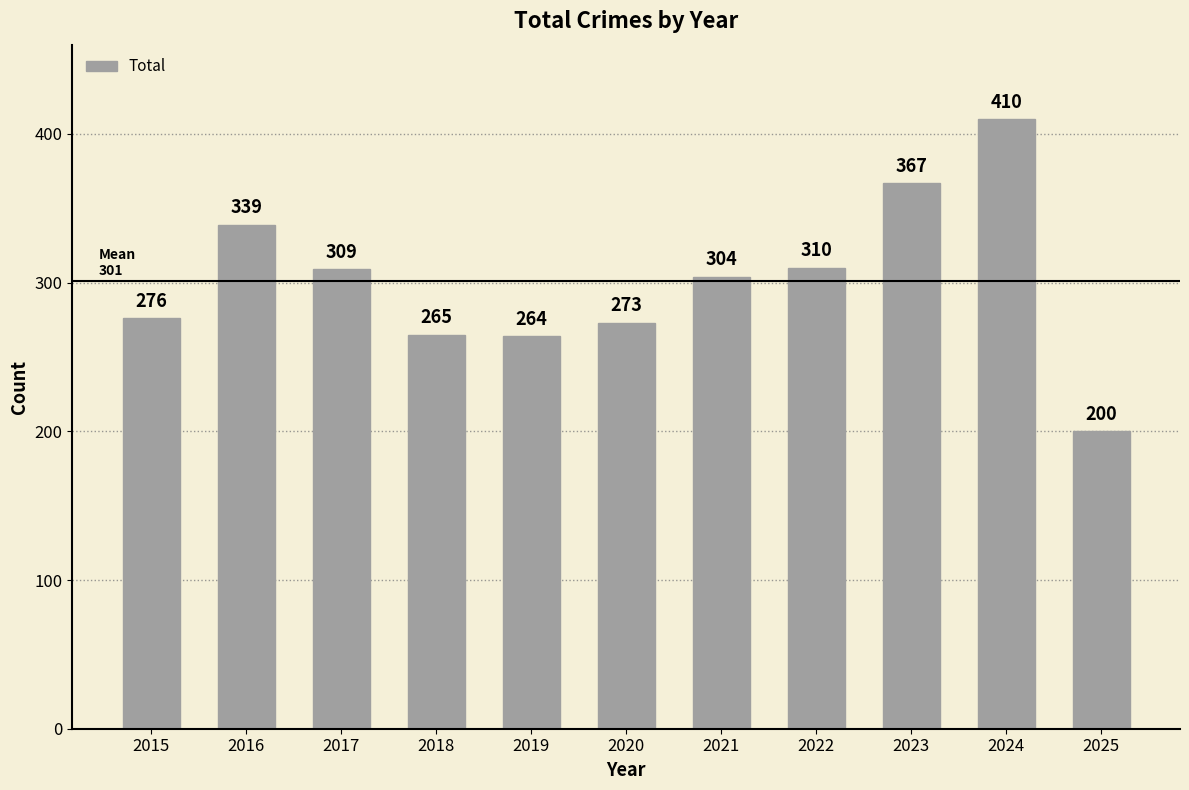

Between 2023 and 2022, which is larger?

2023